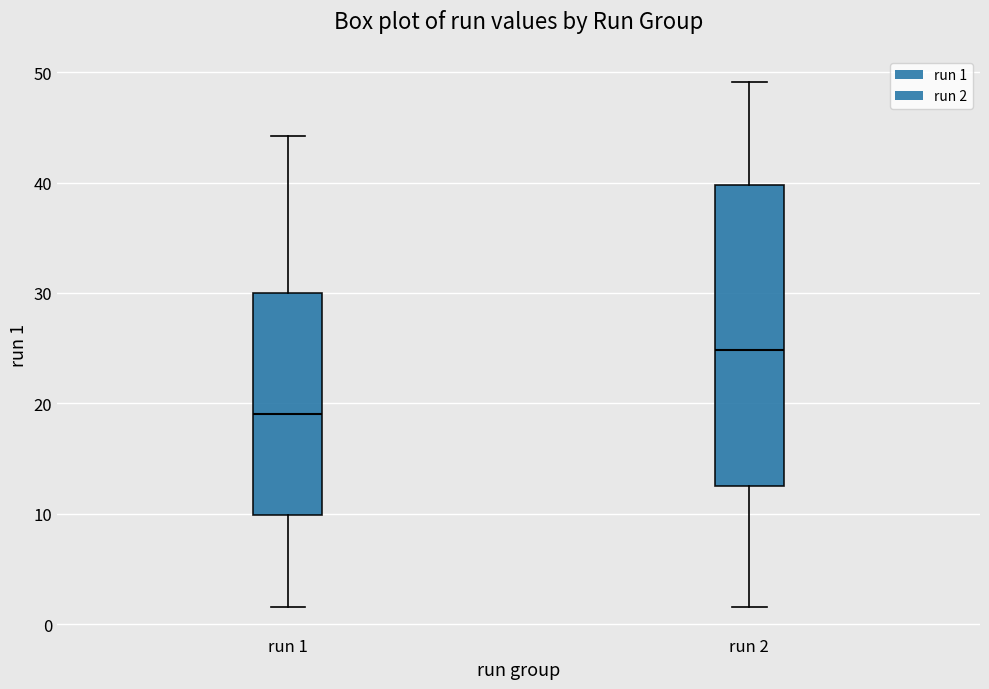

Which box has the highest median line?

run 2